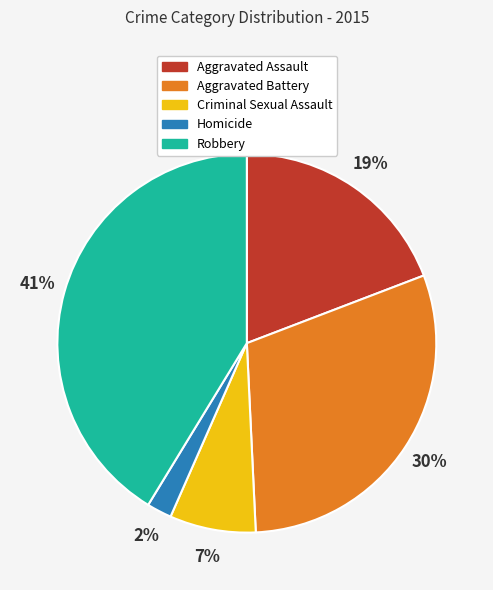

Which category has the biggest portion of the pie?

Robbery